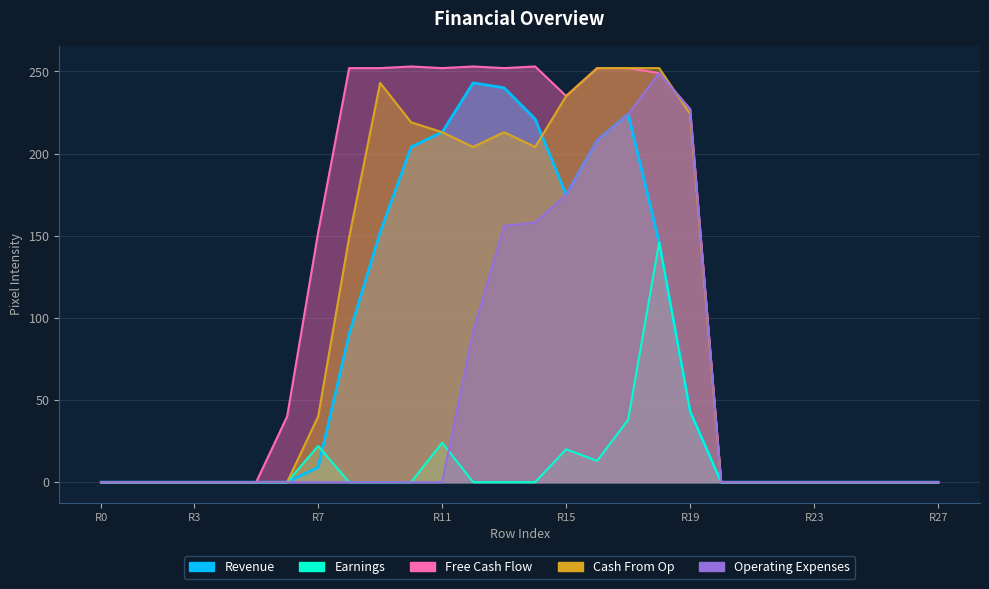

Rank the categories by Earnings value from highest to lowest.

row_18, row_19, row_17, row_11, row_7, row_15, row_16, row_0, row_1, row_2, row_3, row_4, row_5, row_6, row_8, row_9, row_10, row_12, row_13, row_14, row_20, row_21, row_22, row_23, row_24, row_25, row_26, row_27